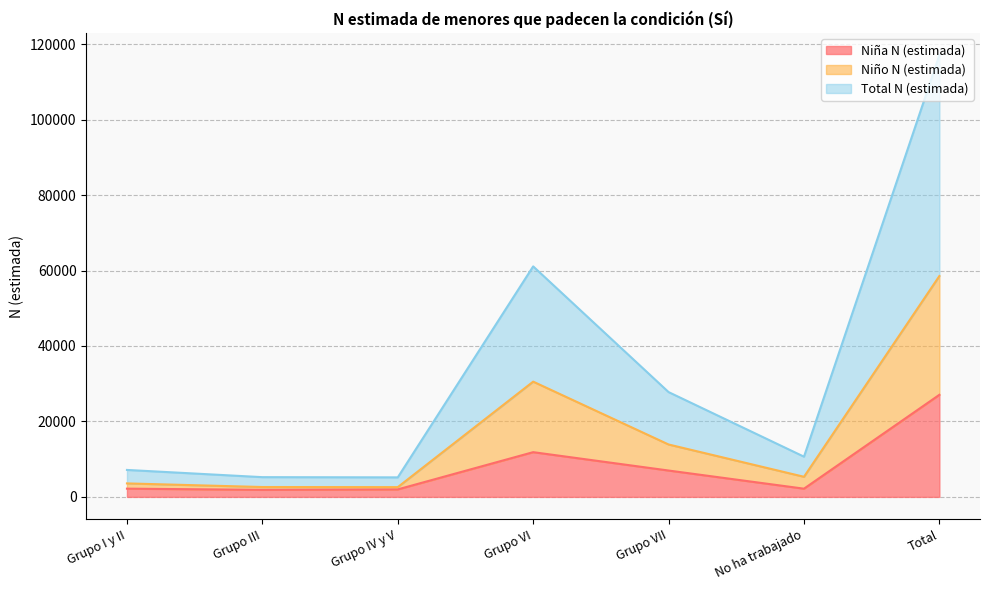

Where is Niño N (estimada) nearest to the value 30564?

Grupo VI